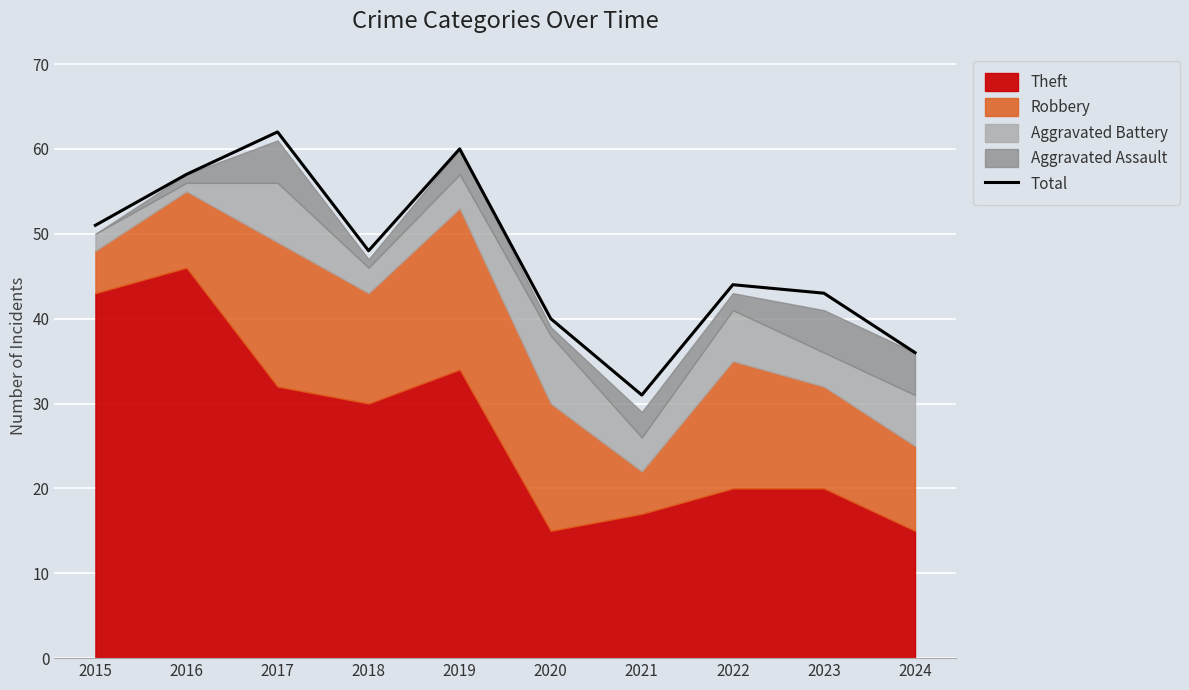

True or false: there are more than 2 points higher than both neighbors.

True